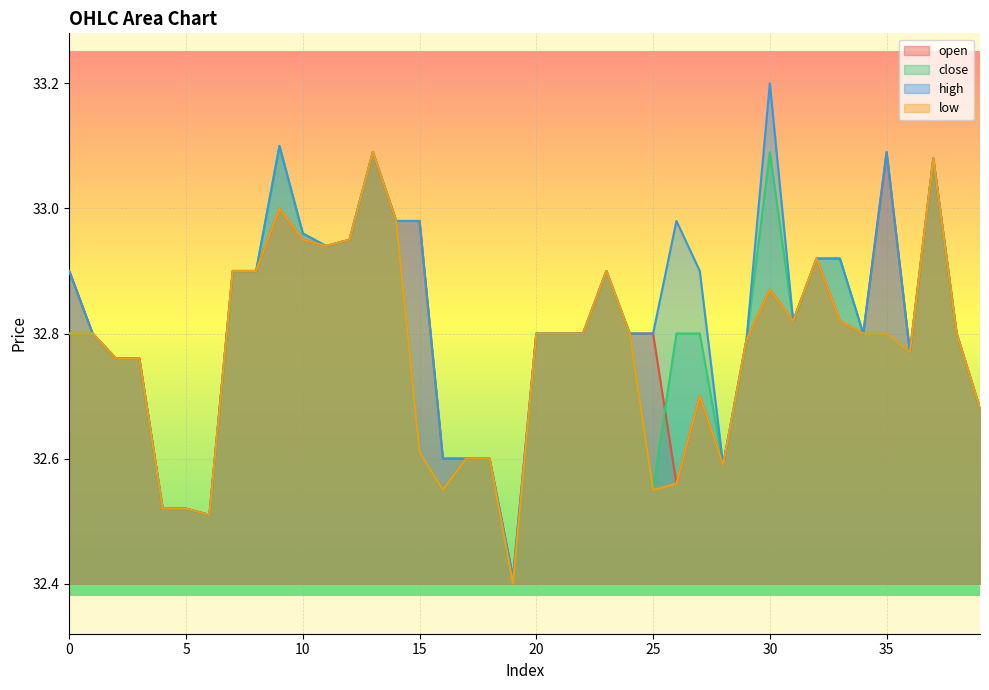

Which series has the largest range (max minus min)?

high